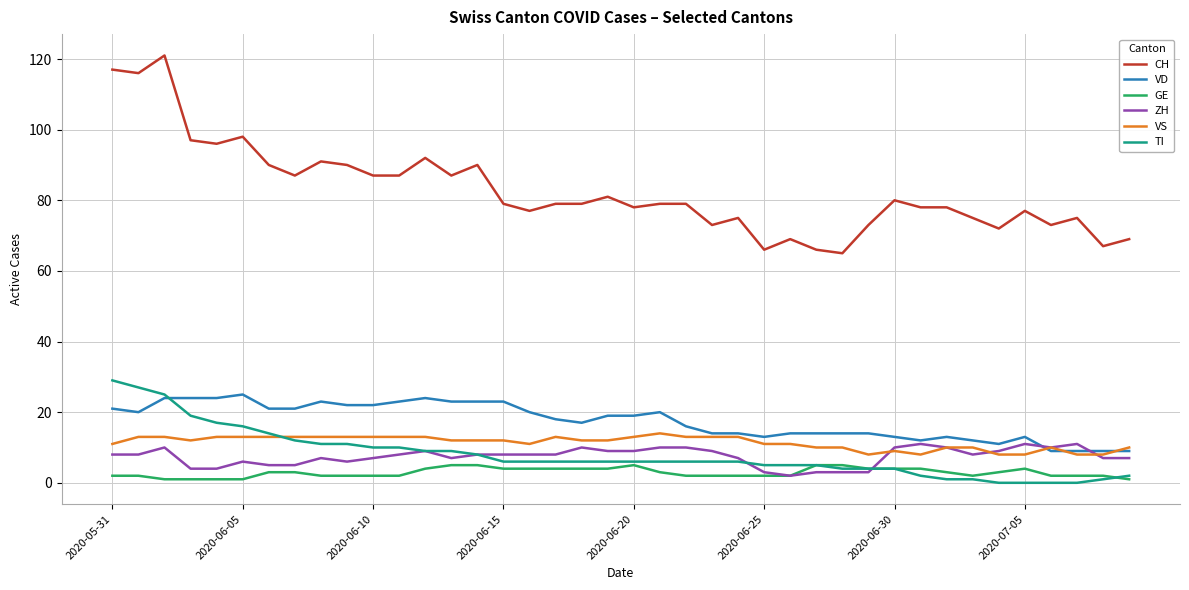

What is the minimum value for CH?

65